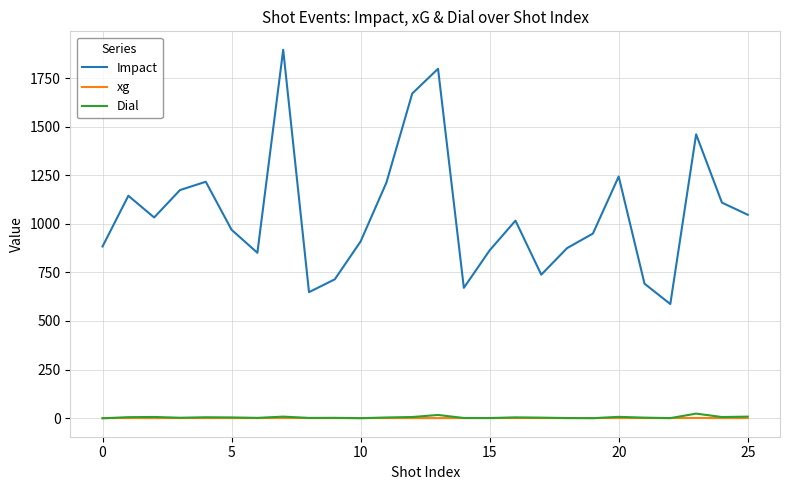

What are all the series names shown in the legend?

Impact, xg, Dial